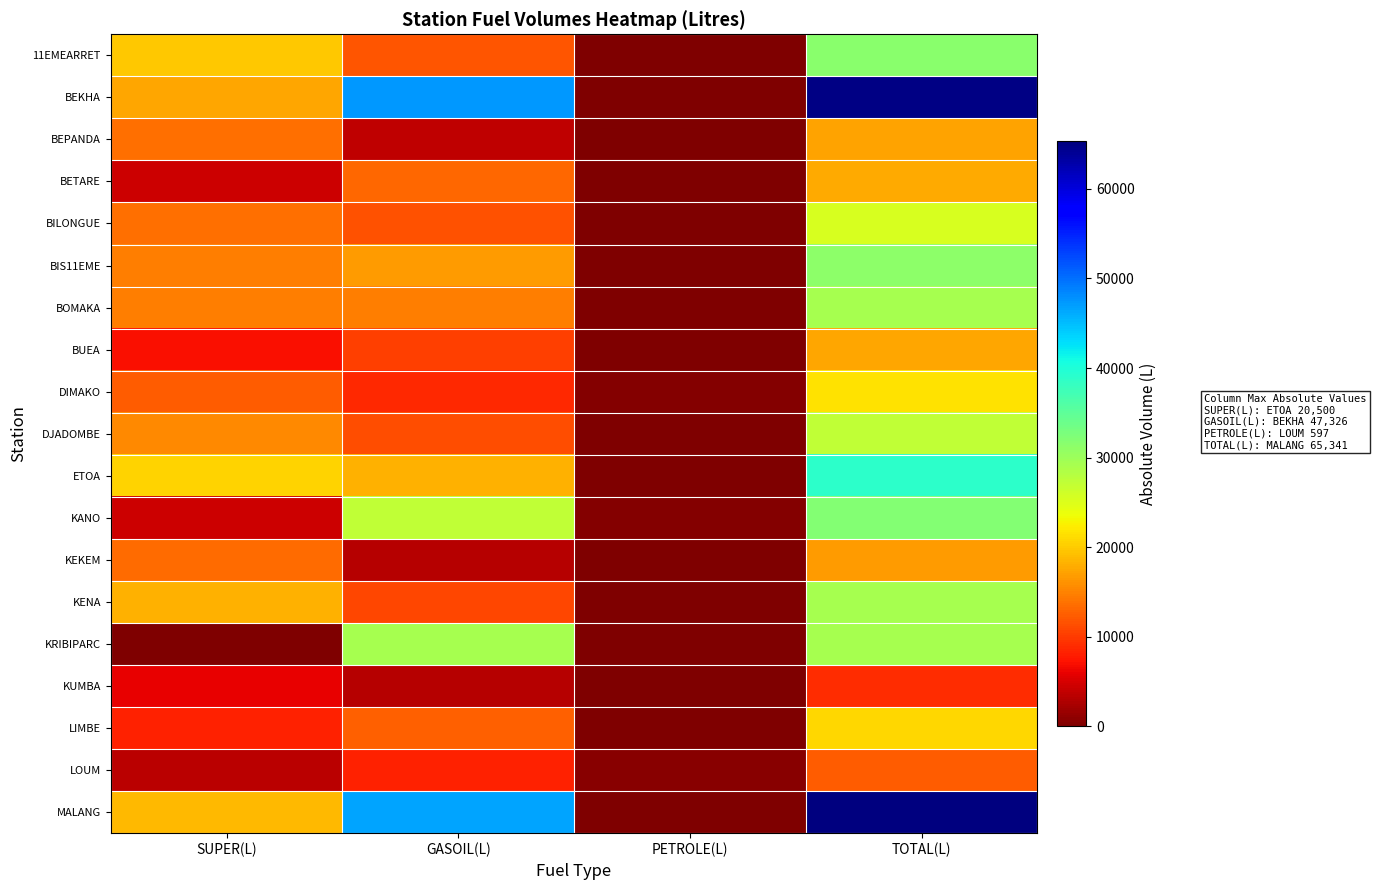

Rank the series at GASOIL(L) from highest to lowest value.

BEKHA, MALANG, KRIBIPARC, KANO, ETOA, BIS11EME, BOMAKA, BETARE, LIMBE, 11EMEARRET, BILONGUE, DJADOMBE, KENA, BUEA, DIMAKO, LOUM, BEPANDA, KUMBA, KEKEM